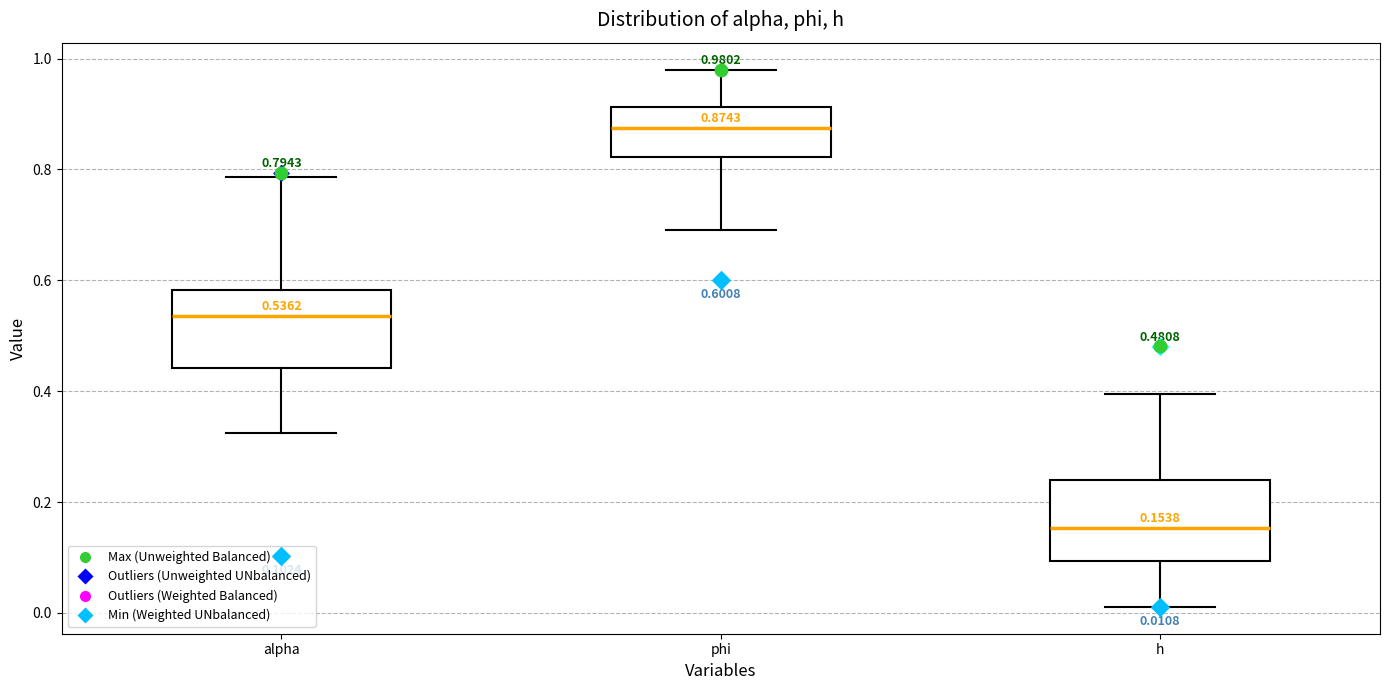

Which box's median line is the lowest?

h